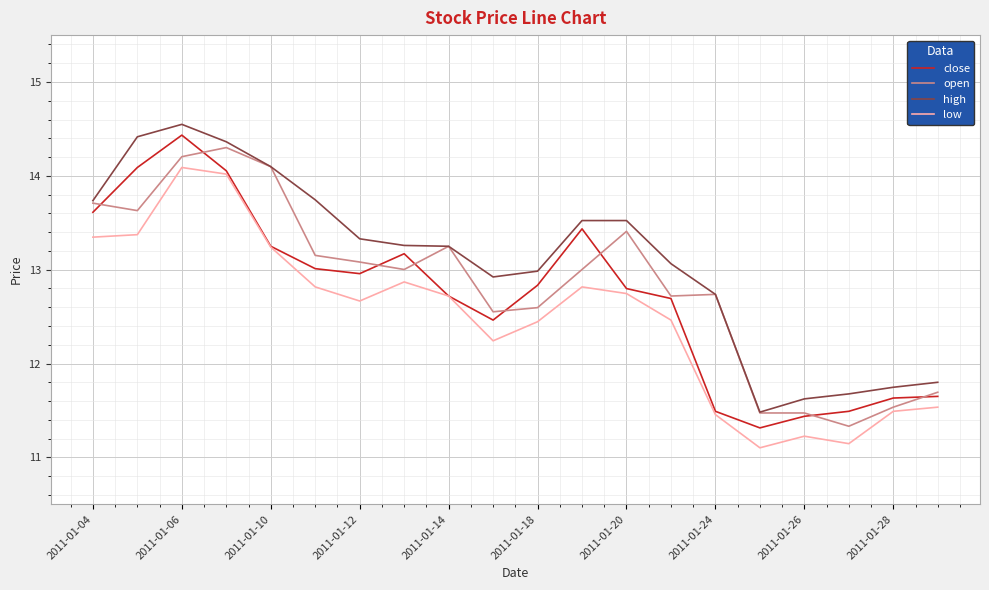

What is the lowest value of the high series?

11.5